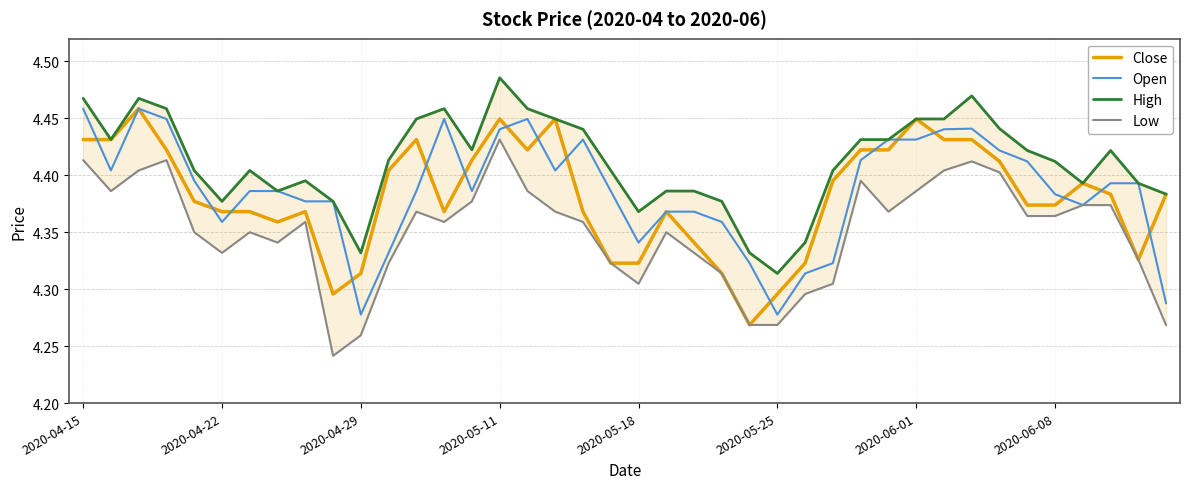

What is the greatest value displayed?

4.5